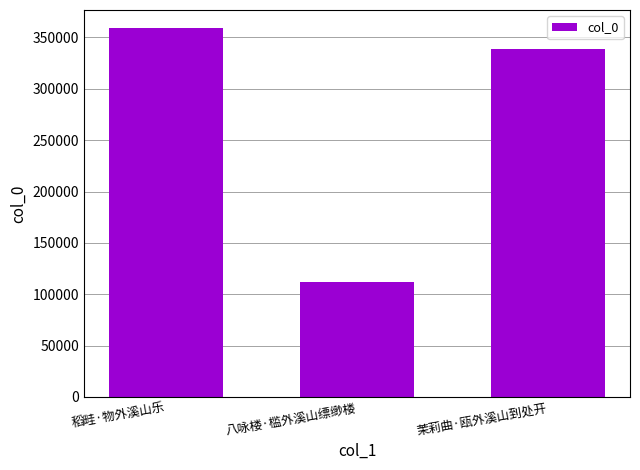

What is the sum of the values at 稻畦·物外溪山乐 and 八咏楼·槛外溪山缥缈楼?

471160